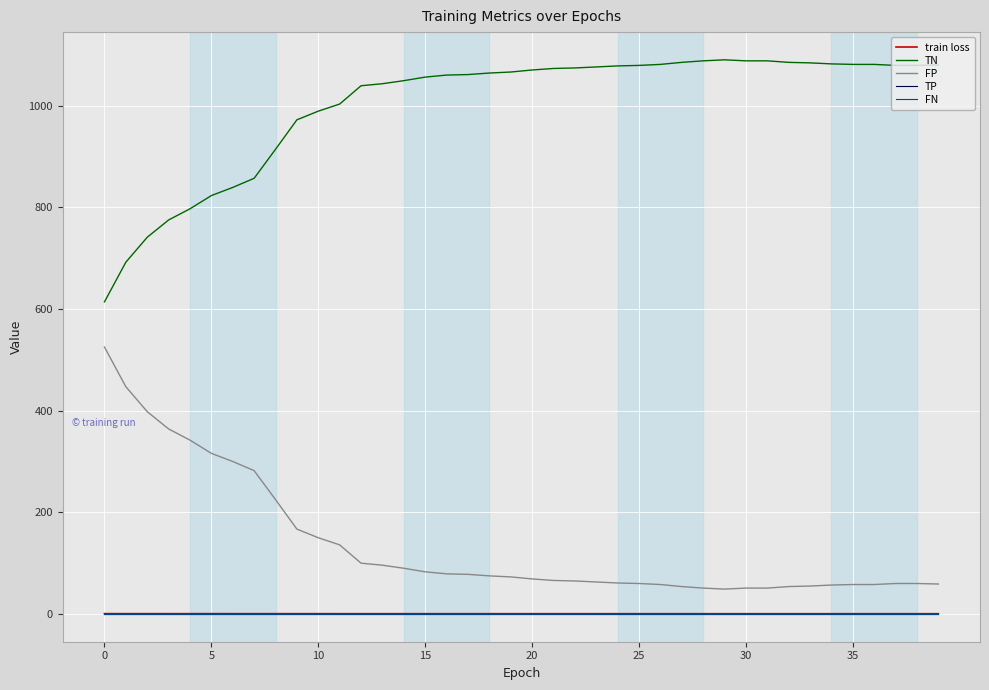

List the series in order of their peak value, lowest first.

TP, FN, train loss, FP, TN